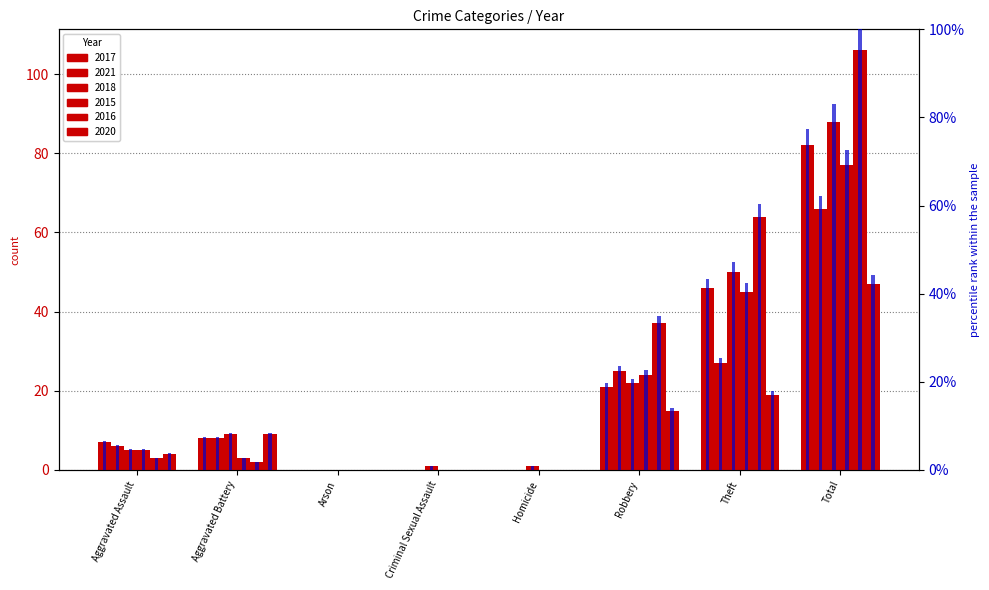

Read the 2018 value at Robbery.

22.0